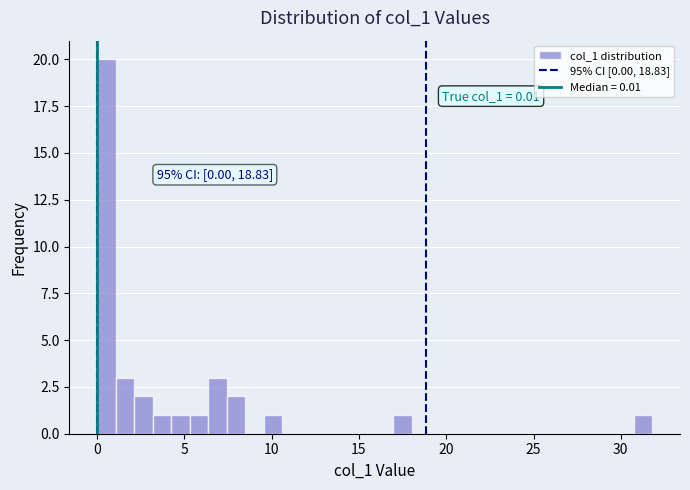

Read against the x-axis, roughly where is the centre of the tallest bar?

0.5